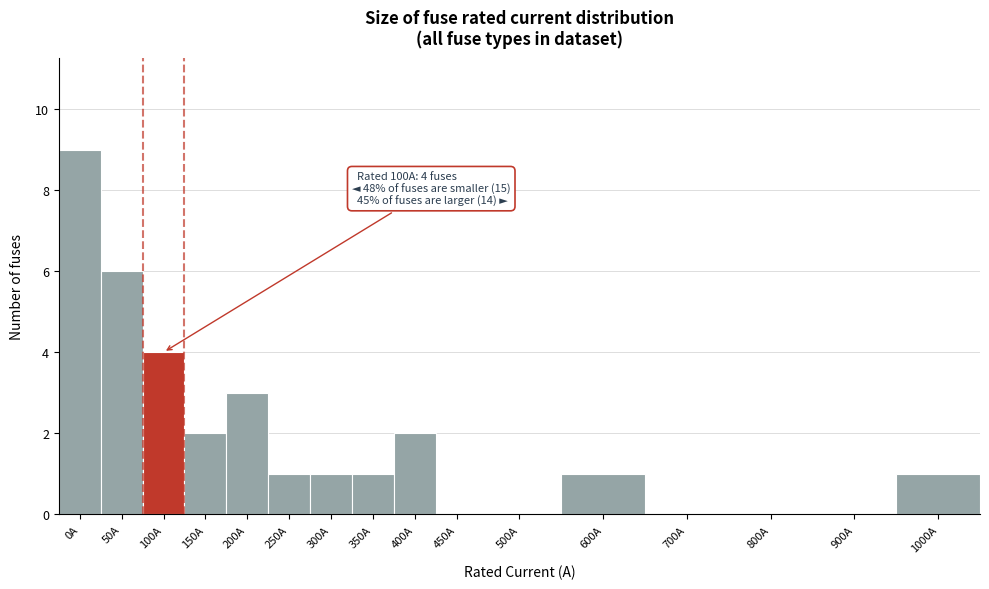

Reading left to right, what are all the values shown in this chart?

0A=9	50A=6	100A=4	150A=2	200A=3	250A=1	300A=1	350A=1	400A=2	450A=0	500A=0	600A=1	700A=0	800A=0	900A=0	1000A=1